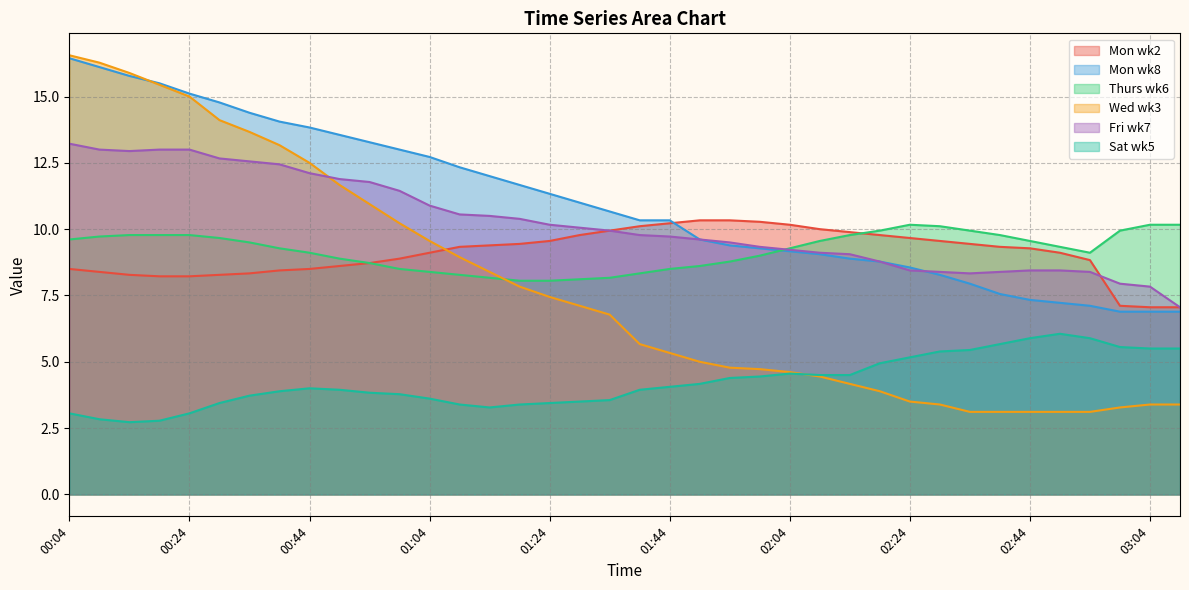

Which series has the largest range (max minus min)?

Wed wk3